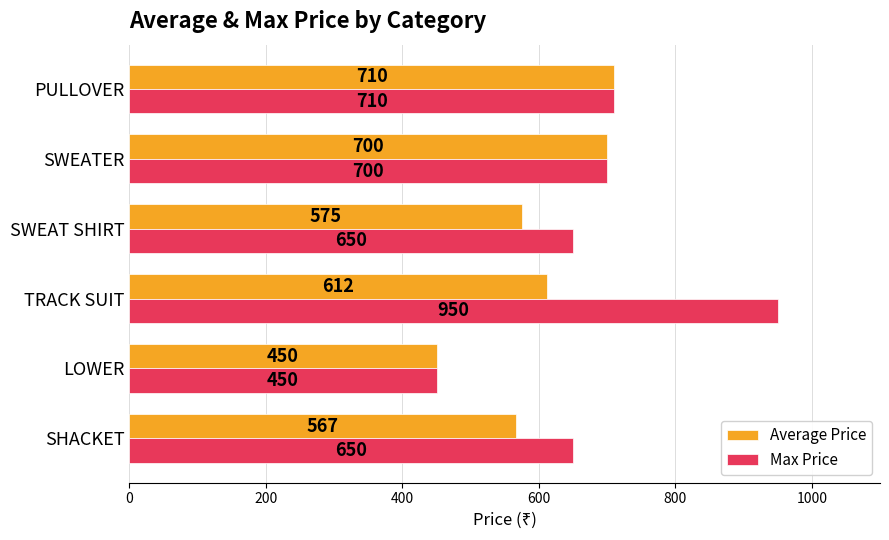

Which label corresponds to the smallest value in the chart?

LOWER